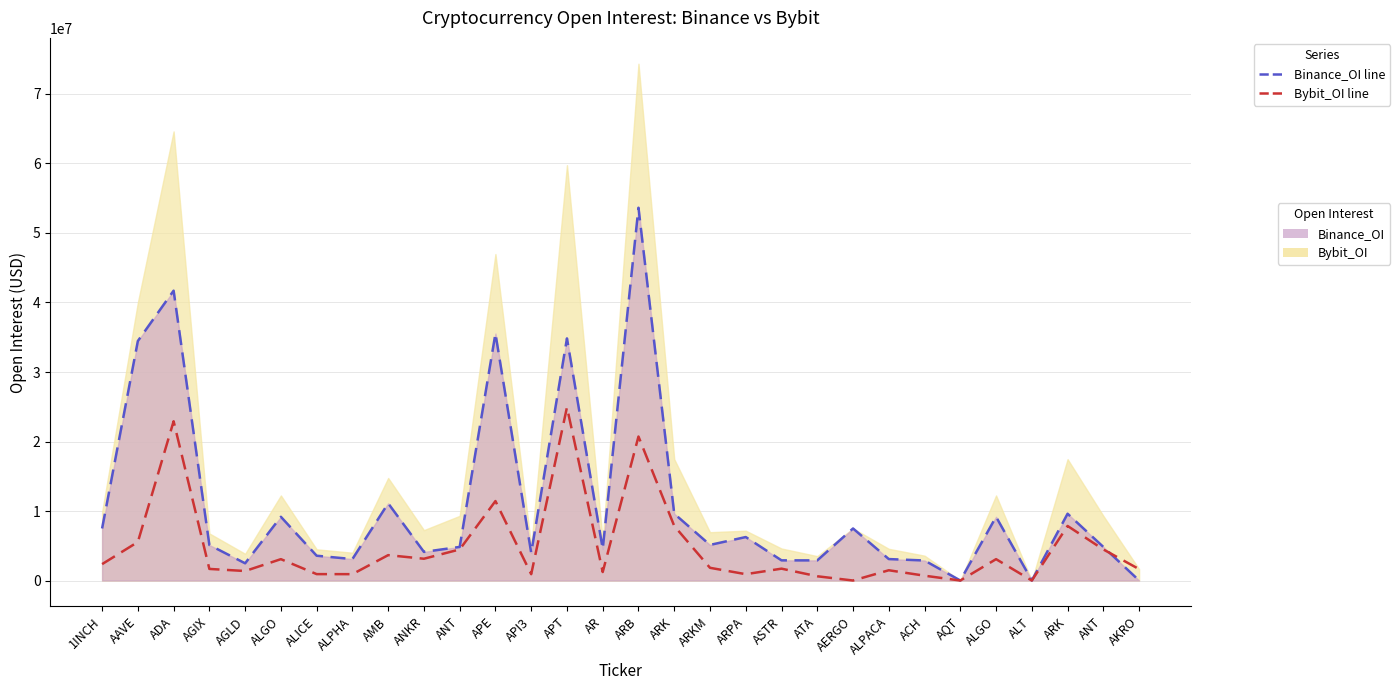

Reading left to right, transcribe all the data shown in this chart.

Binance_OI: 1INCH=7488350	AAVE=34460100	ADA=41703024	AGIX=5108399	AGLD=2477541	ALGO=9164753	ALICE=3567473	ALPHA=3085372	AMB=11104841	ANKR=4116979	ANT=4832500	APE=35536233	API3=3979995	APT=34833685	AR=4547527	ARB=53634043	ARK=9610020	ARKM=5122908	ARPA=6254547	ASTR=2900890	ATA=2897411	AERGO=7488350	ALPACA=3085372	ACH=2881405	AQT=0	ALGO=9164753	ALT=0	ARK=9610020	ANT=4832500	AKRO=0
Bybit_OI: 1INCH=2357587	AAVE=5543920	ADA=22910650	AGIX=1667463	AGLD=1367522	ALGO=3073254	ALICE=920241	ALPHA=914871	AMB=3651068	ANKR=3133320	ANT=4469987	APE=11431149	API3=910190	APT=24921360	AR=1222221	ARB=20718137	ARK=7850615	ARKM=1828393	ARPA=912185	ASTR=1705833	ATA=611024	AERGO=0	ALPACA=1475821	ACH=693274	AQT=0	ALGO=3073254	ALT=0	ARK=7850615	ANT=4469987	AKRO=1639262